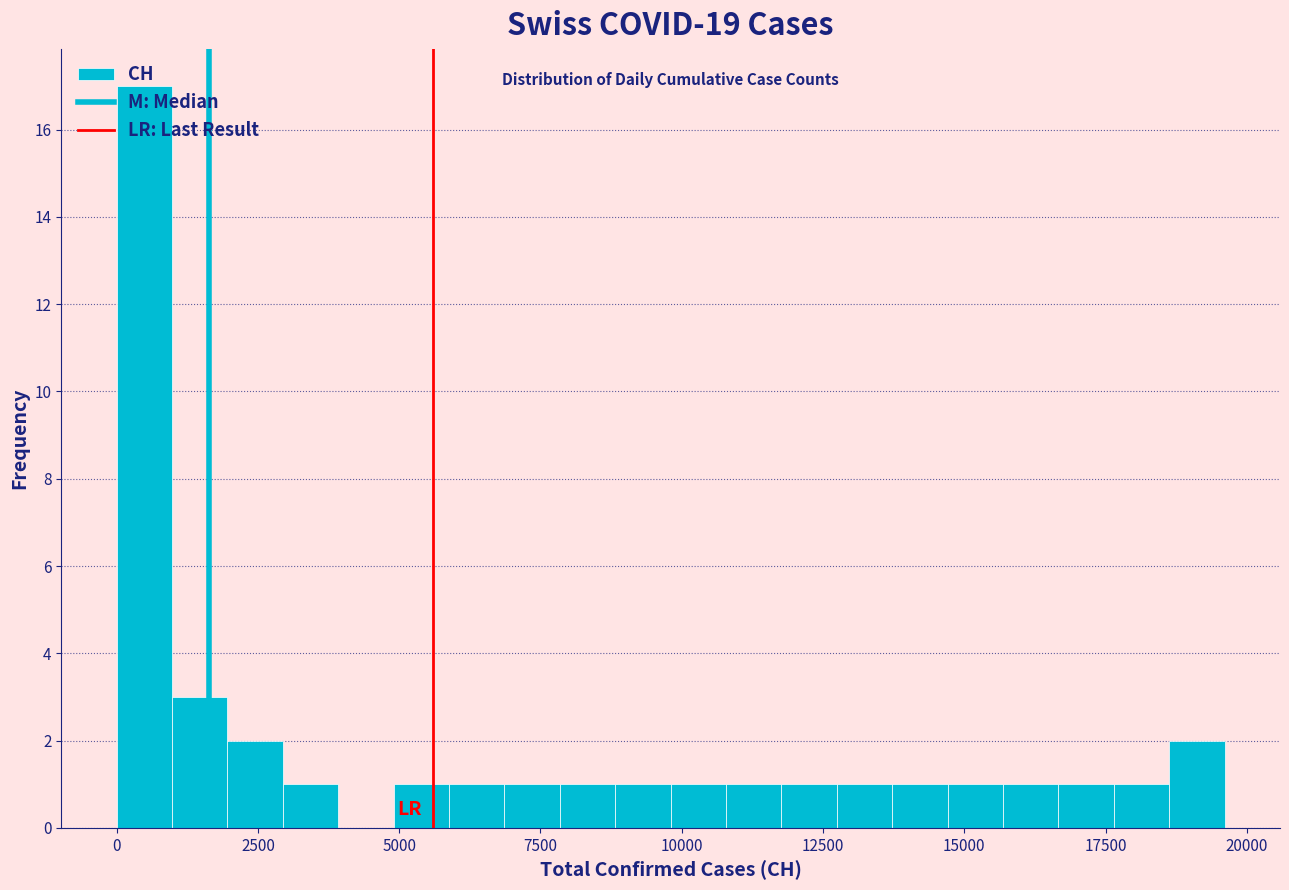

Around what value on the x-axis is the tallest bar? Give the approximate position of its centre, as read against the axis.

500